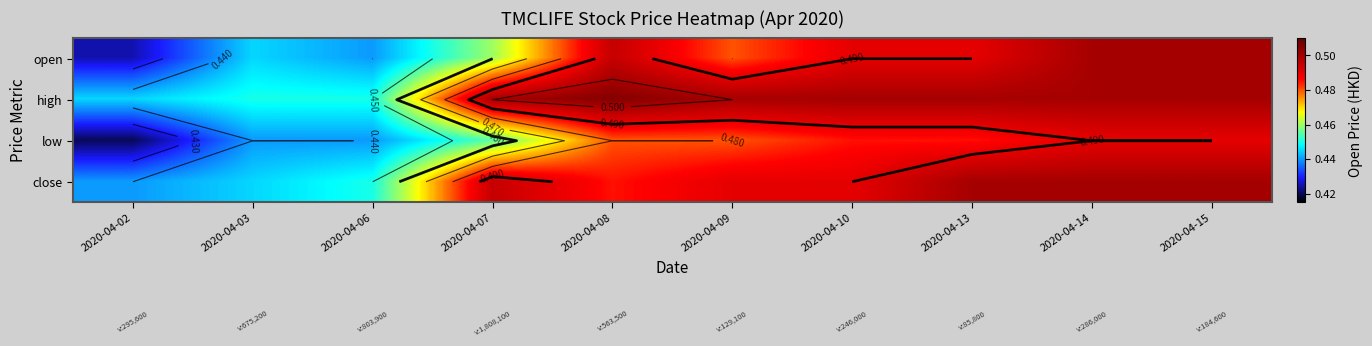

Between 2020-04-14 and 2020-04-06, which is larger?

2020-04-14